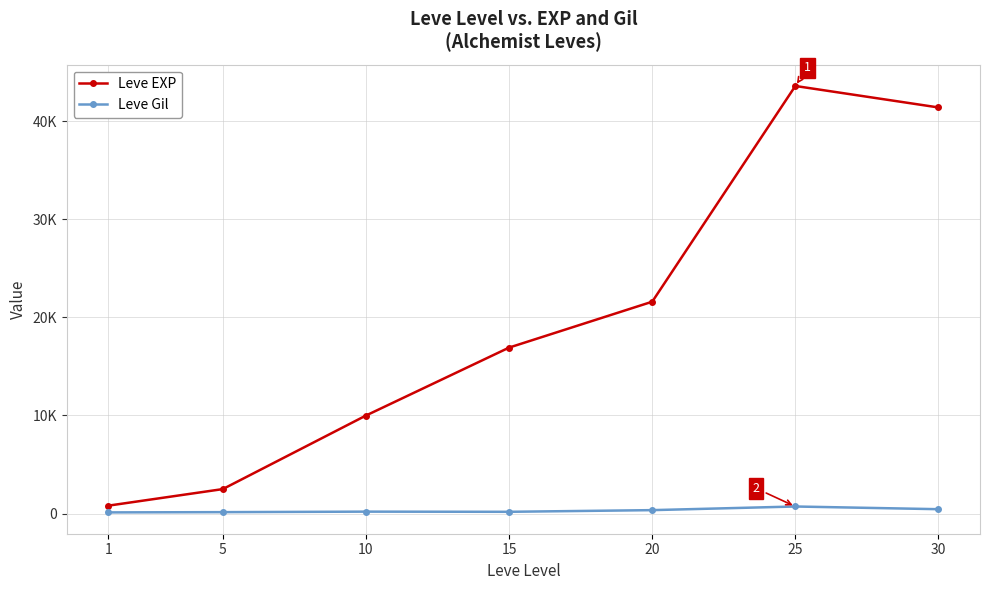

At which category does the chart reach its peak across all series?

25